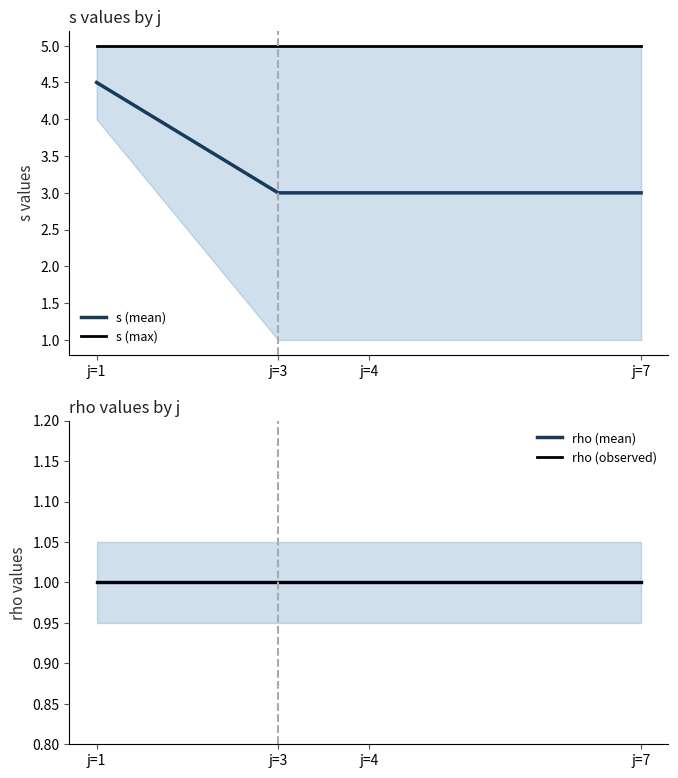

True or false: rho (observed) has more than 0 interior local peaks.

False